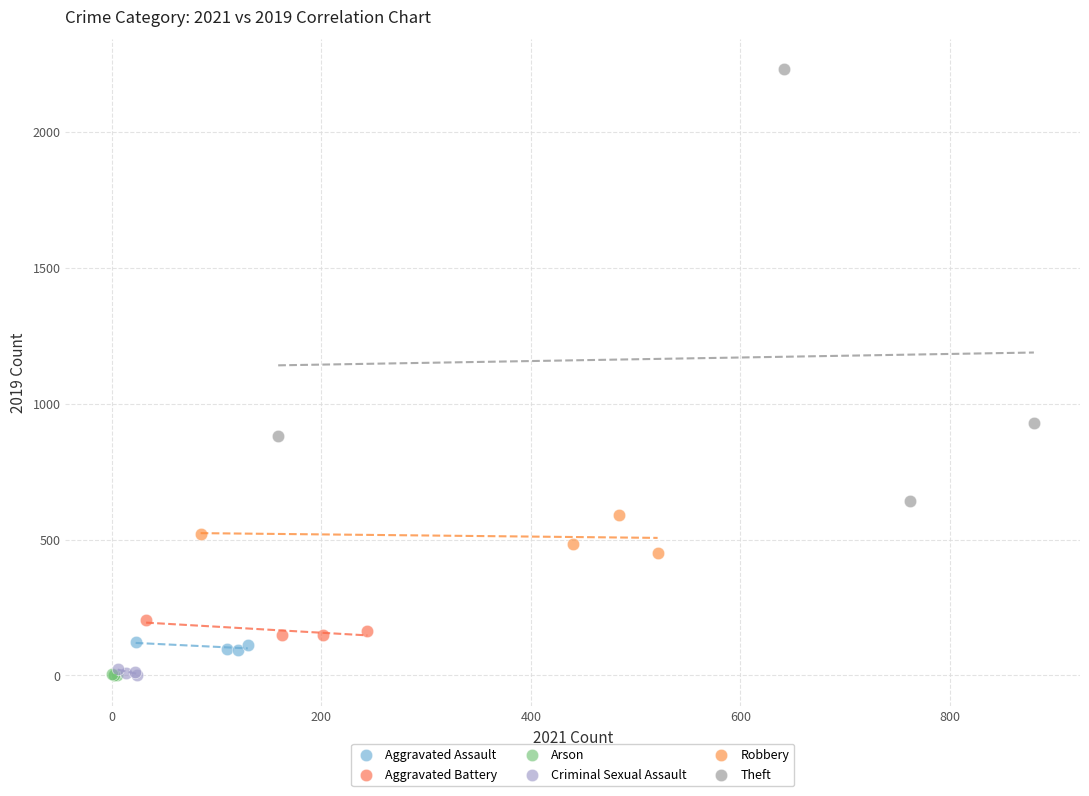

Which series has the widest spread of Y values?

Theft